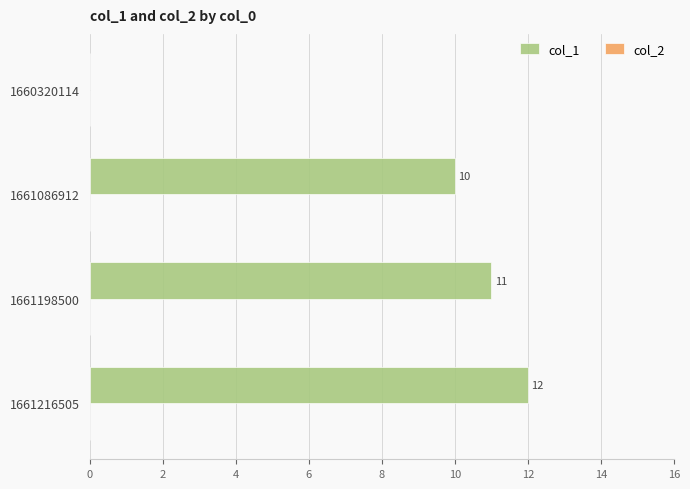

What is the sum of all values?

33